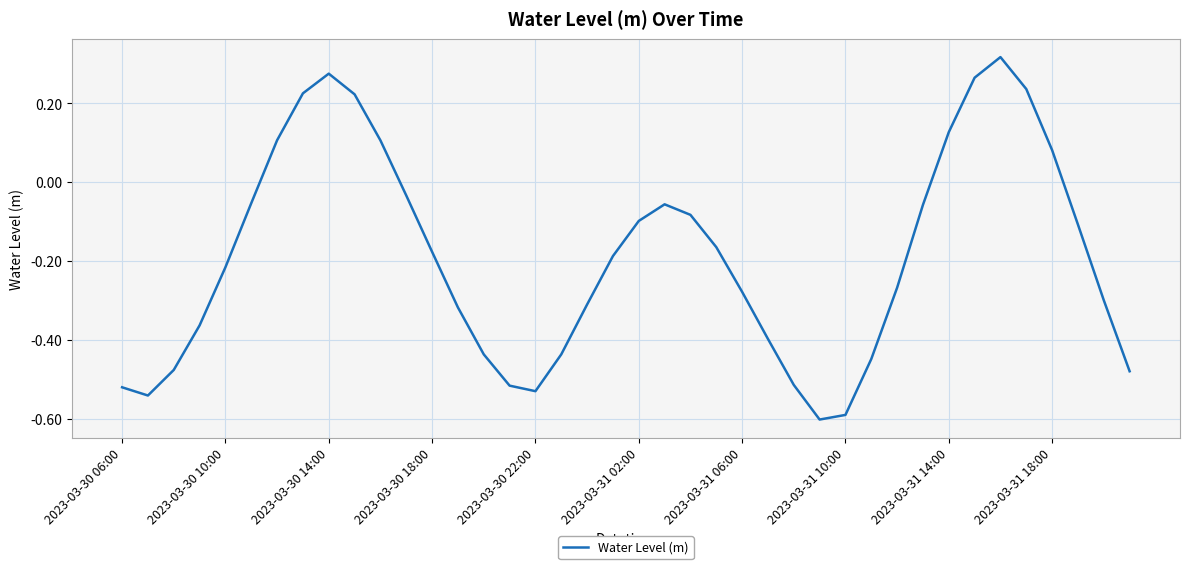

What is the smallest value displayed?

-0.6